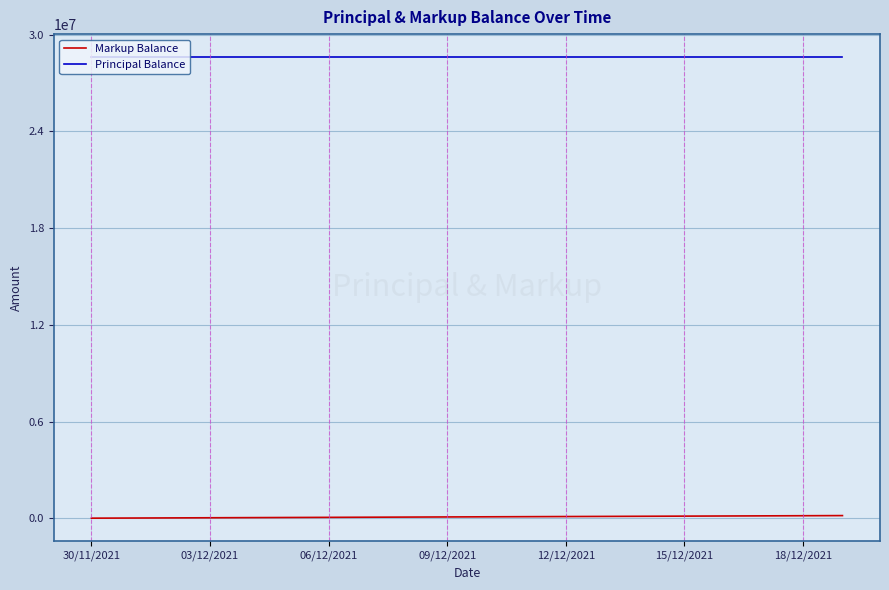

How many lines are shown in the chart?

2